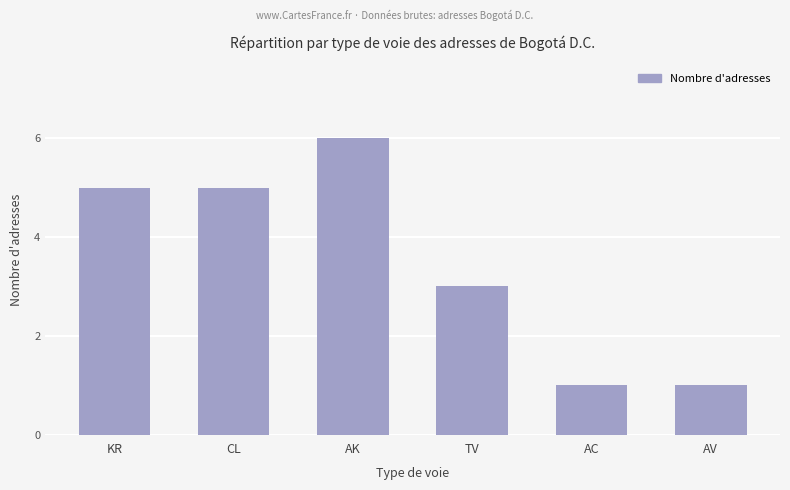

Reading left to right, extract all data points from this chart.

KR=5	CL=5	AK=6	TV=3	AC=1	AV=1